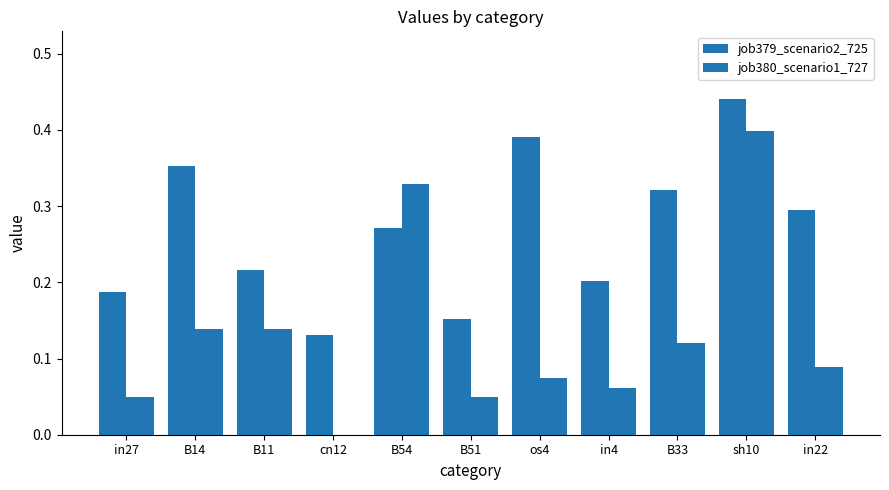

Count the number of categories in the chart.

11